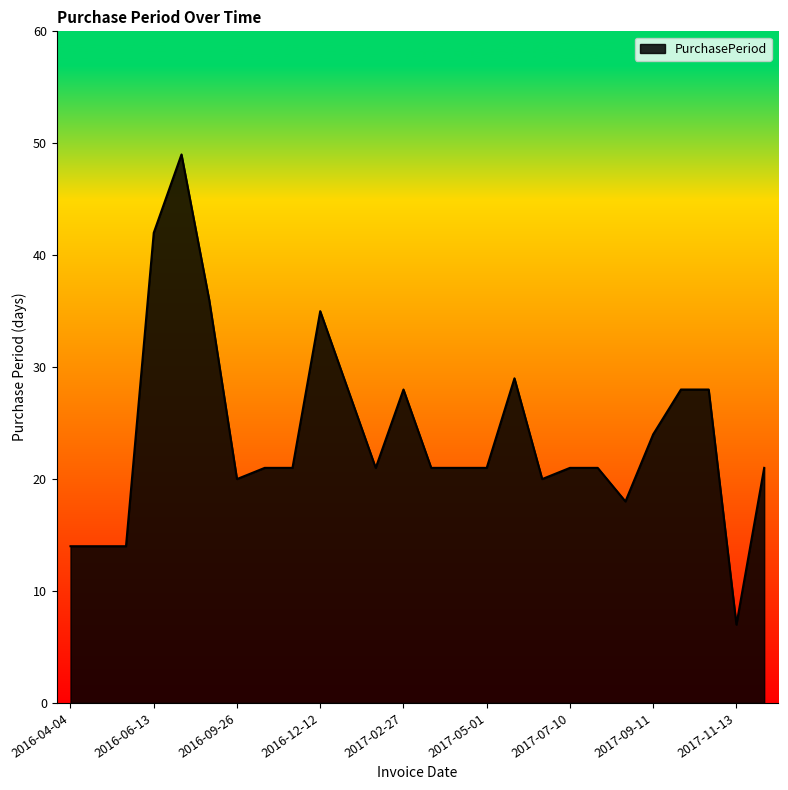

What is the smallest value displayed?

7